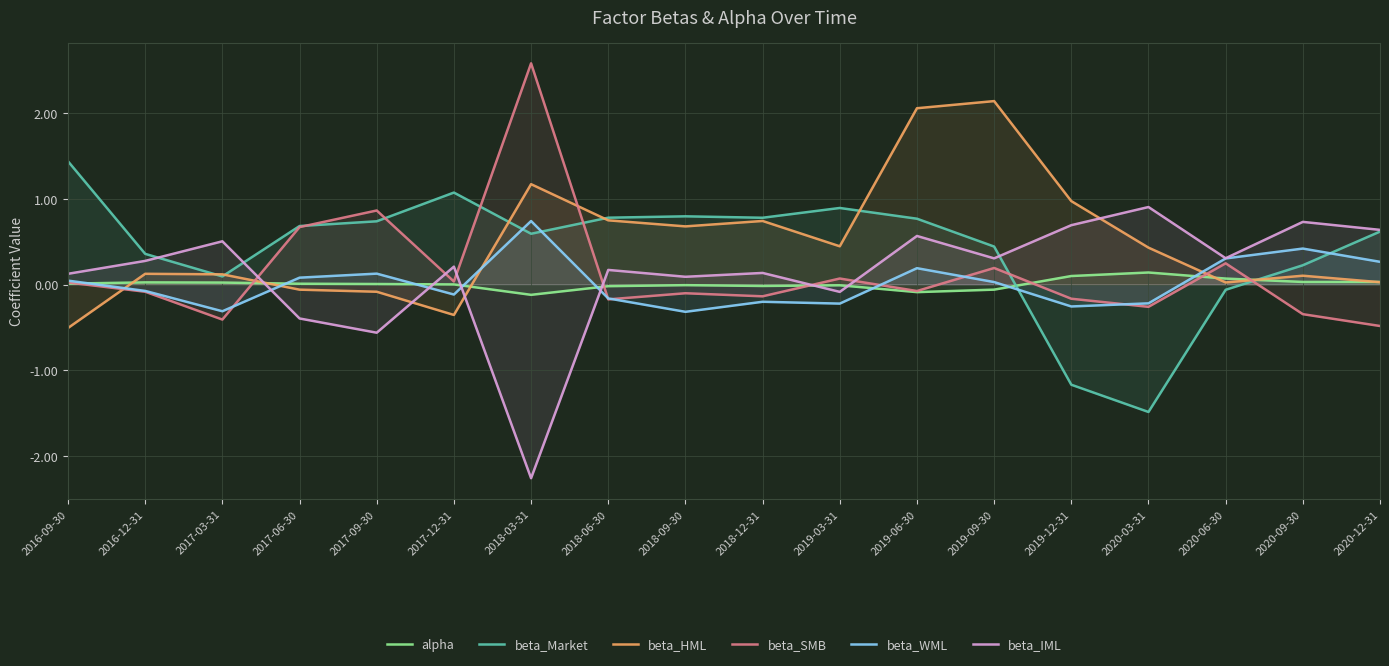

How many values in beta_IML are above zero?

14